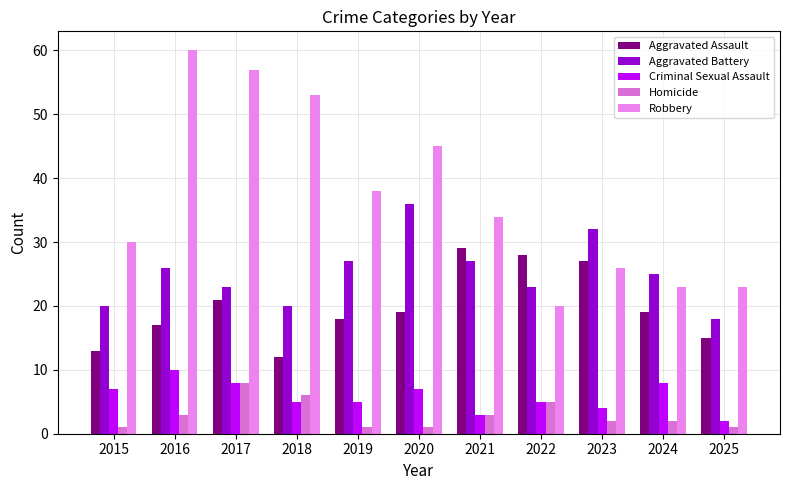

What is the value of the Criminal Sexual Assault bar at the 4th from the left?

5